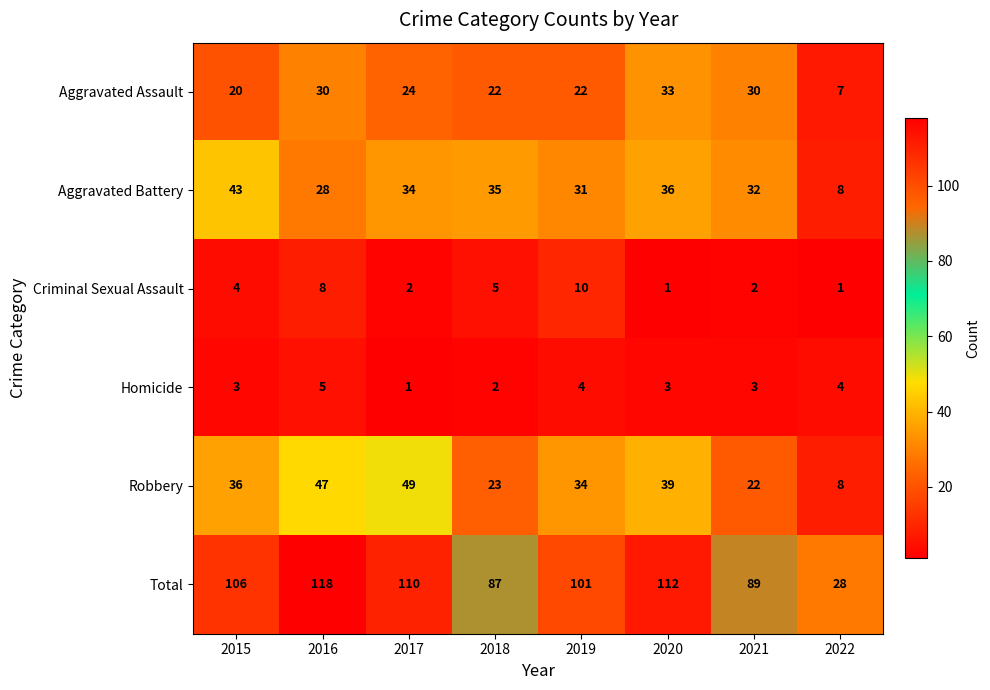

Where does the Aggravated Battery series first go above 34?

2015